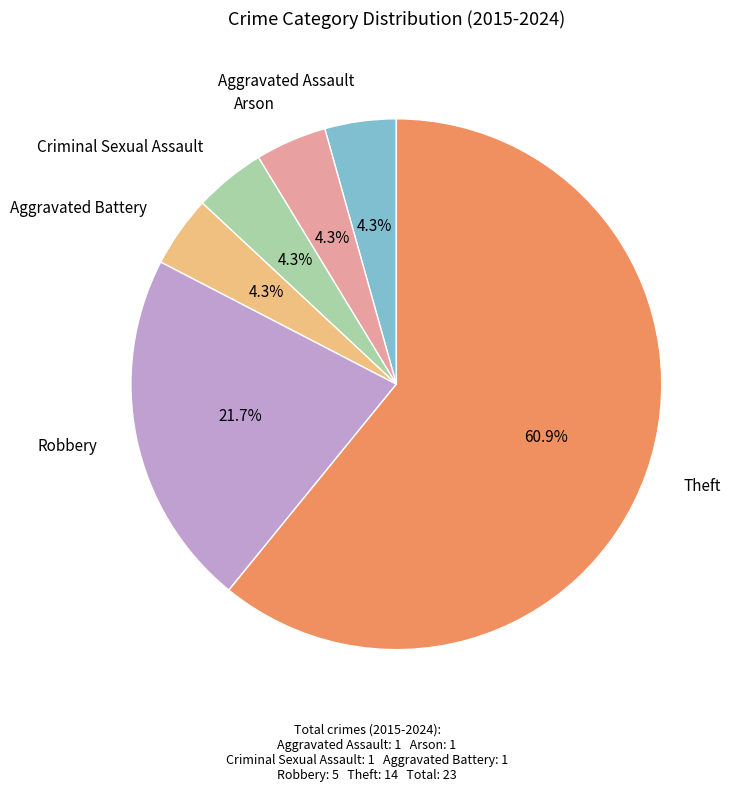

Does Theft represent more than half of the total?

Yes